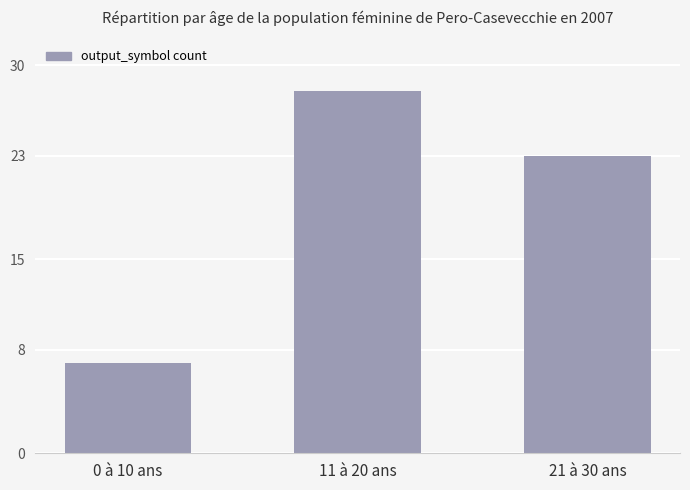

Reading left to right, what are all the values shown in this chart?

7	28	23